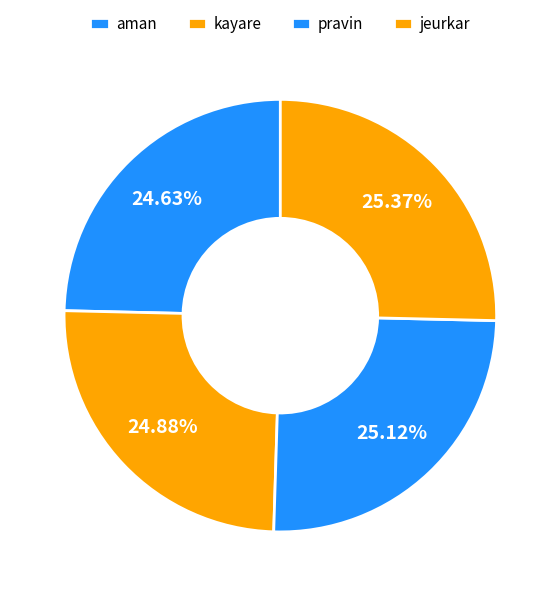

Which category has the biggest portion of the pie?

jeurkar